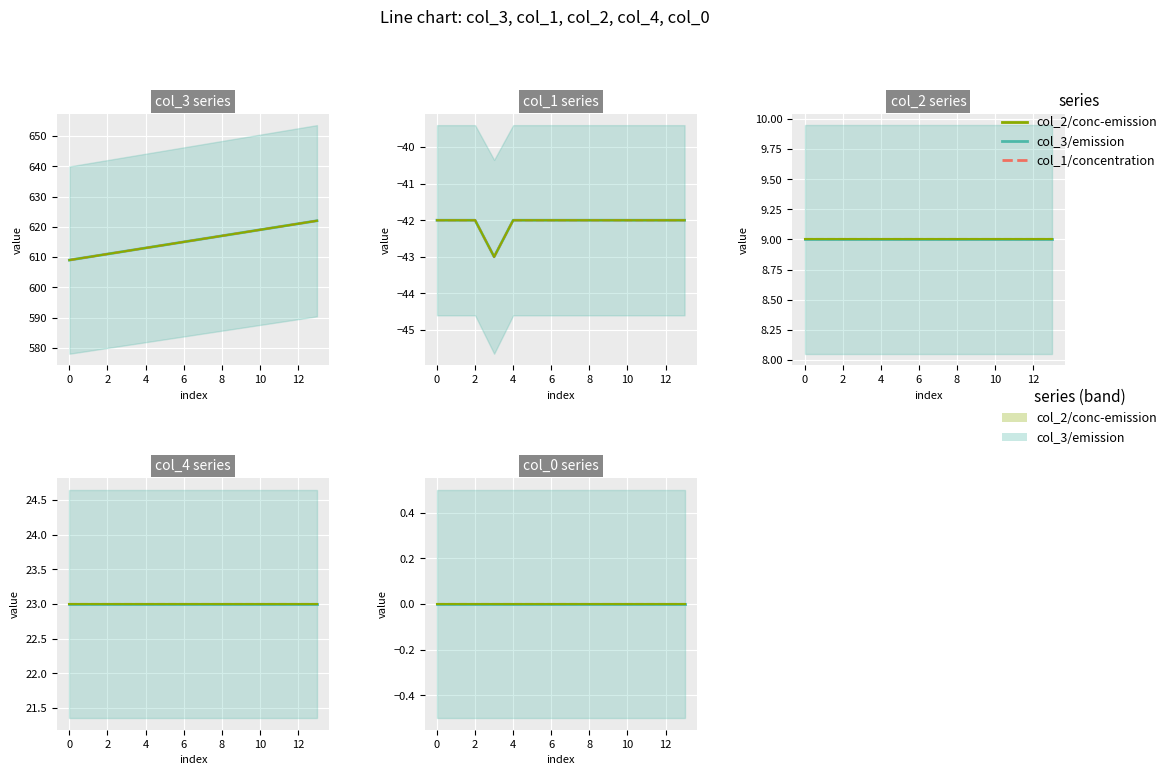

True or false: col_1/concentration and col_2/conc-emission intersect in this chart.

False